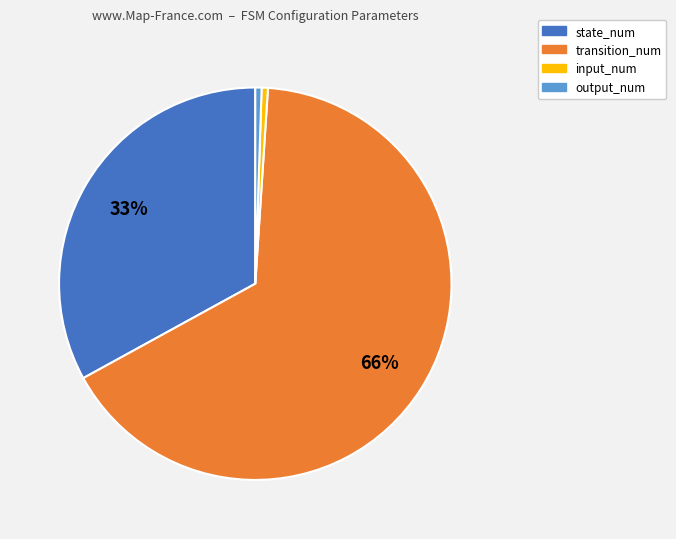

Which has a higher value, state_num or input_num?

state_num